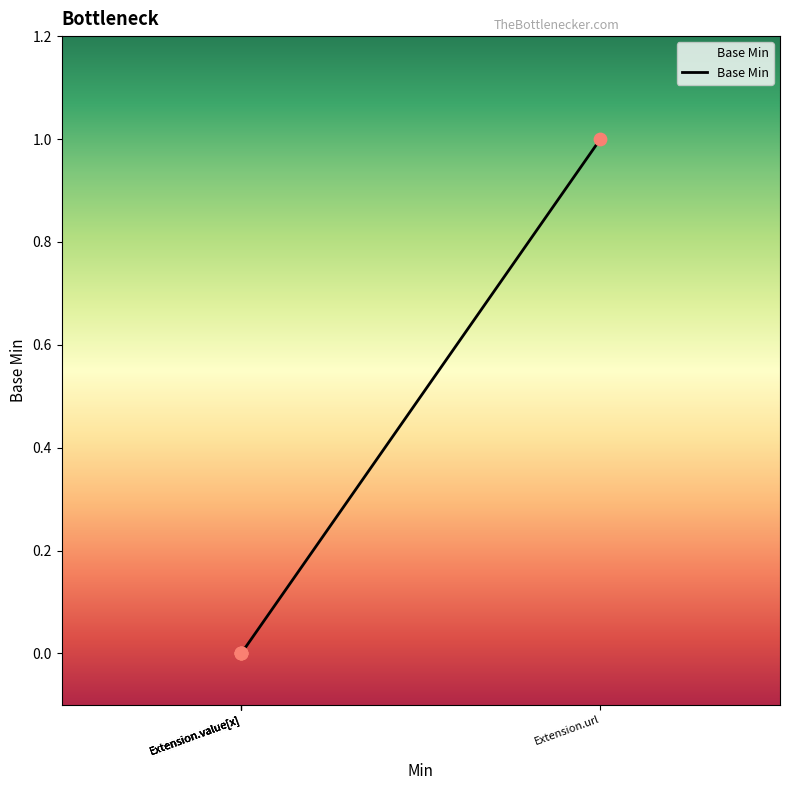

Between Extension.url and Extension, which is larger?

Extension.url